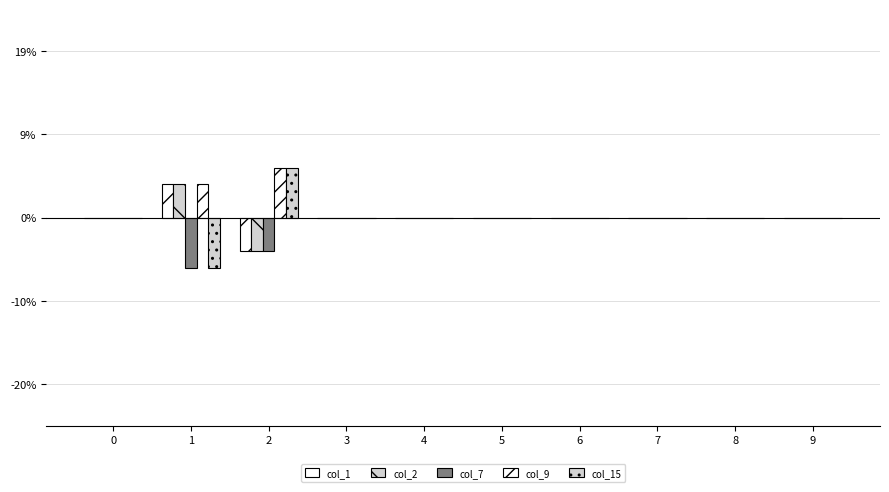

Are the bars grouped side by side (vs. stacked)?

Yes